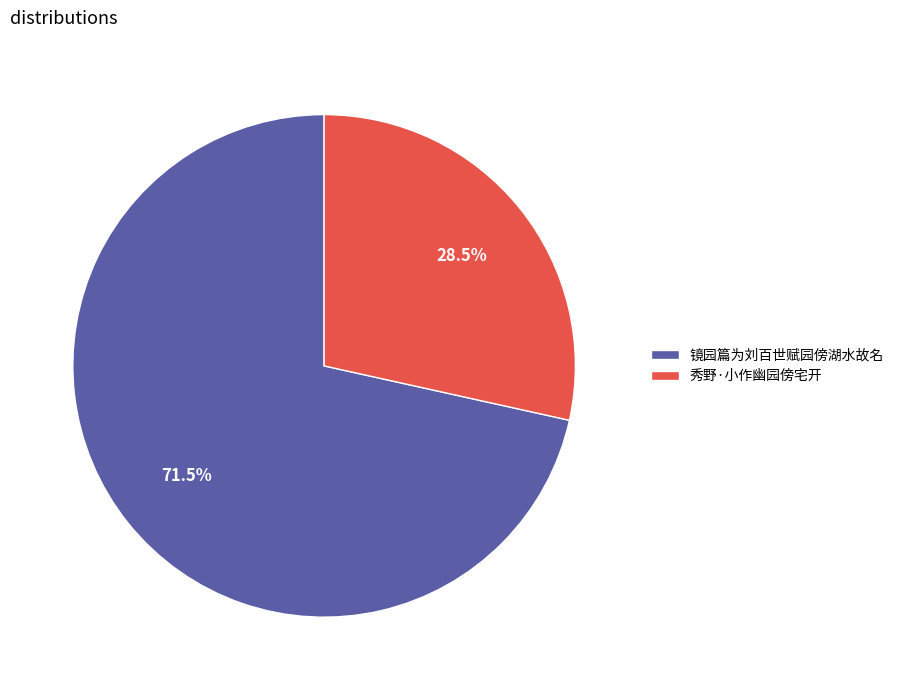

Does any single category account for the majority?

Yes